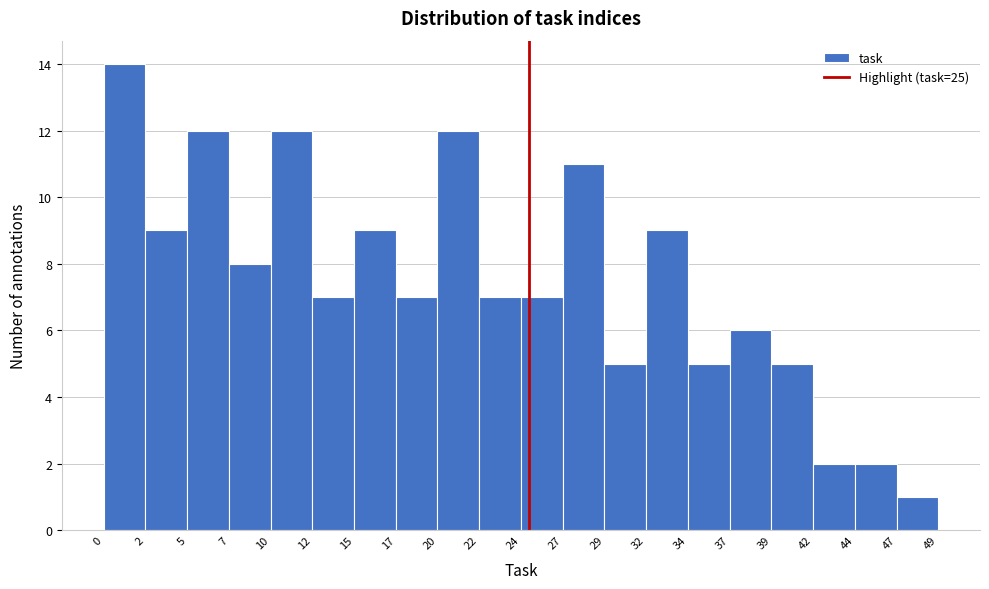

Over which range of the x-axis is the bar tallest?

0 to 2